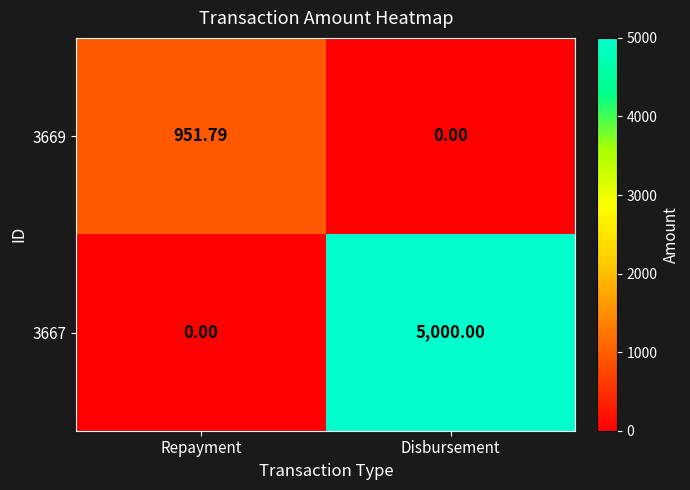

At which label does 3667 reach its peak?

Disbursement